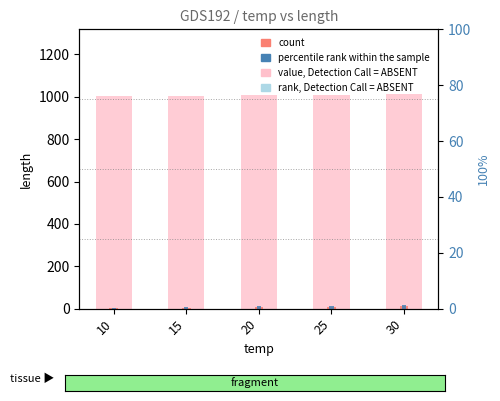

Which series has the largest range (max minus min)?

length